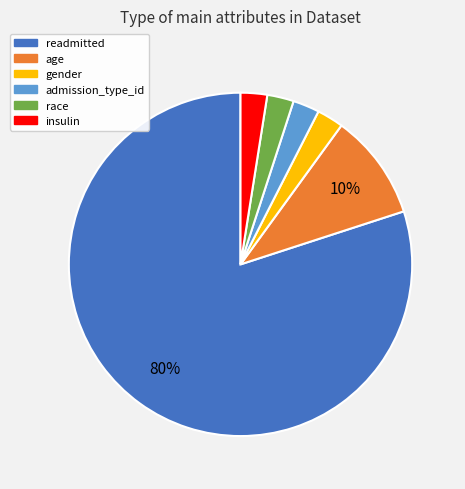

To the nearest percent, what is the average slice percentage?

17%